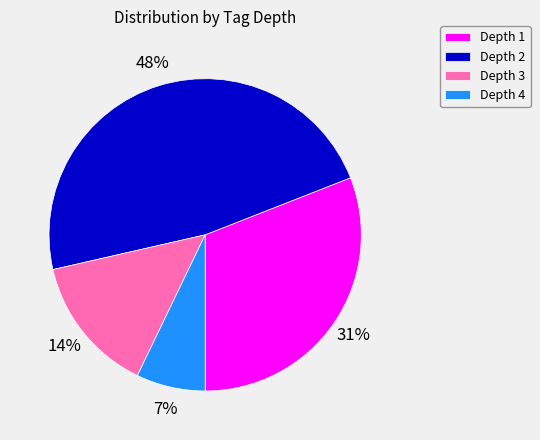

Which slice is the largest?

Depth 2